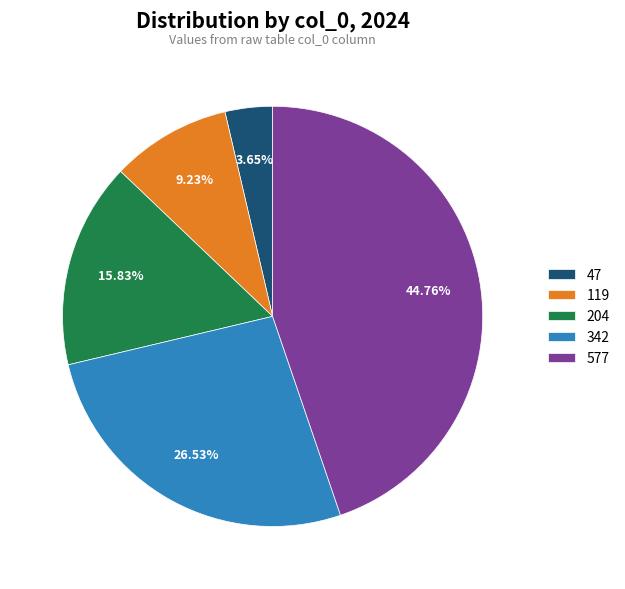

Approximately how many times larger is the value at 577 compared to 119?

4.8